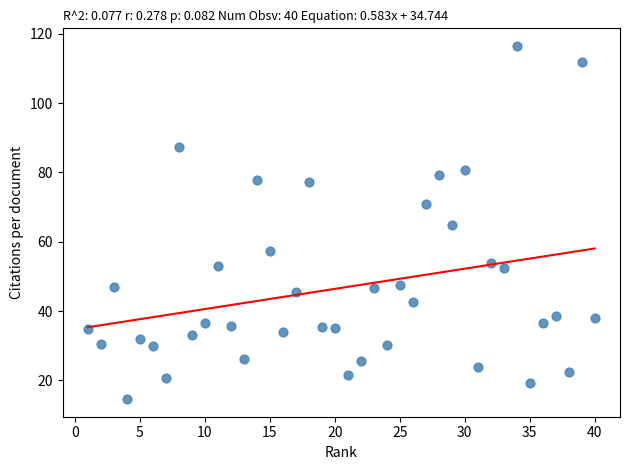

What is the range of X values (max minus min)?

39.0